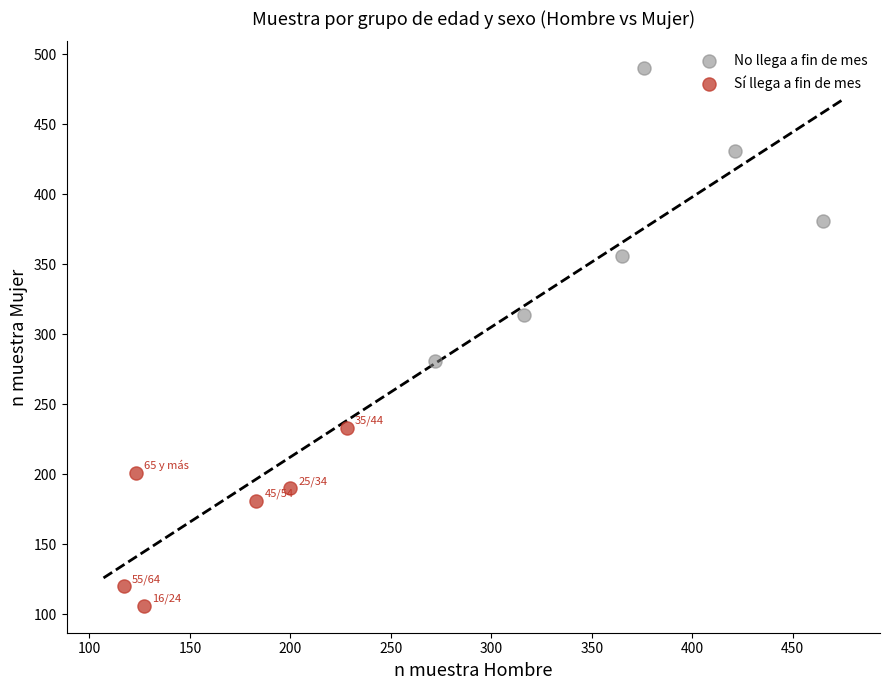

Which series contains the highest Y value?

No llega a fin de mes